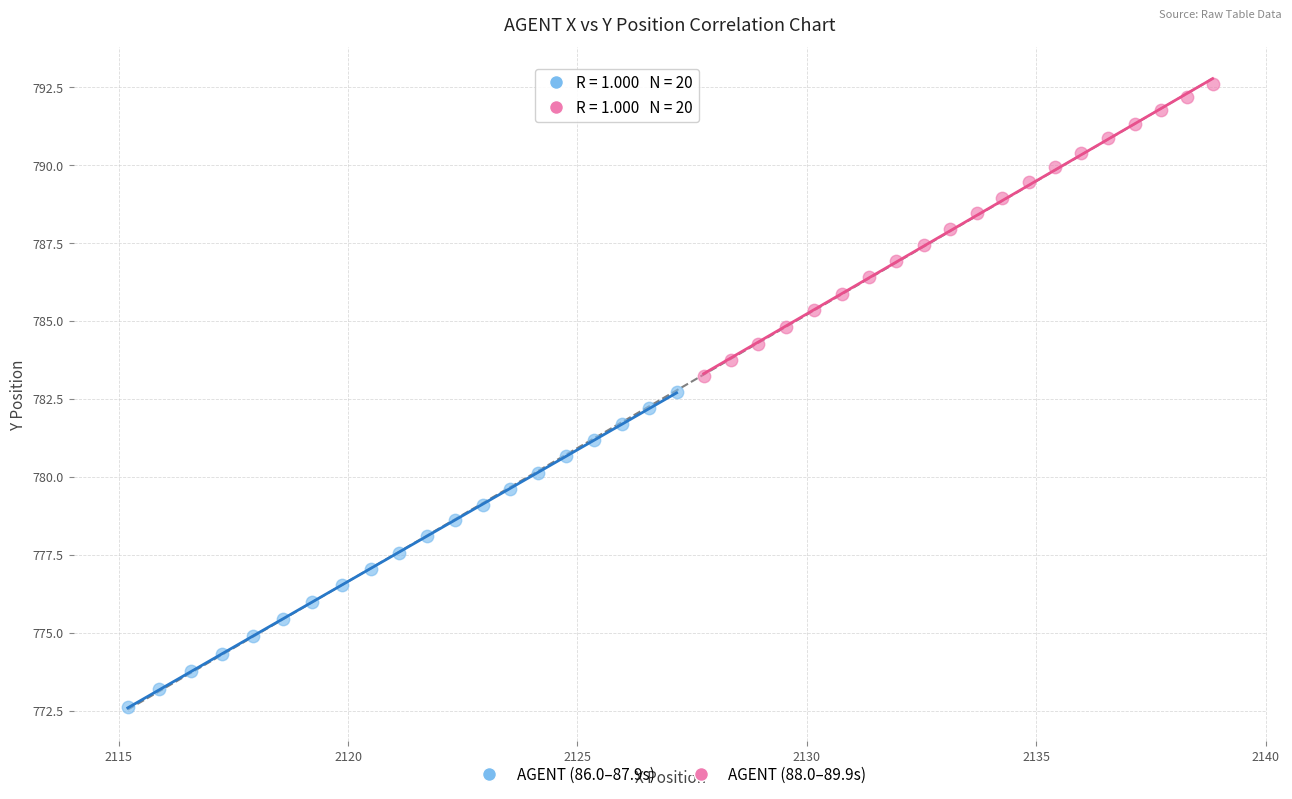

Which series has the largest Y range (max minus min)?

AGENT (86.0–87.9s)